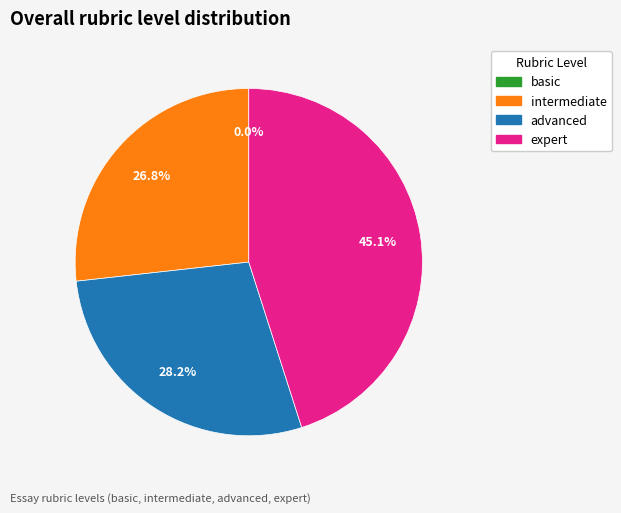

What percentage is the advanced slice, to the nearest percent?

28%